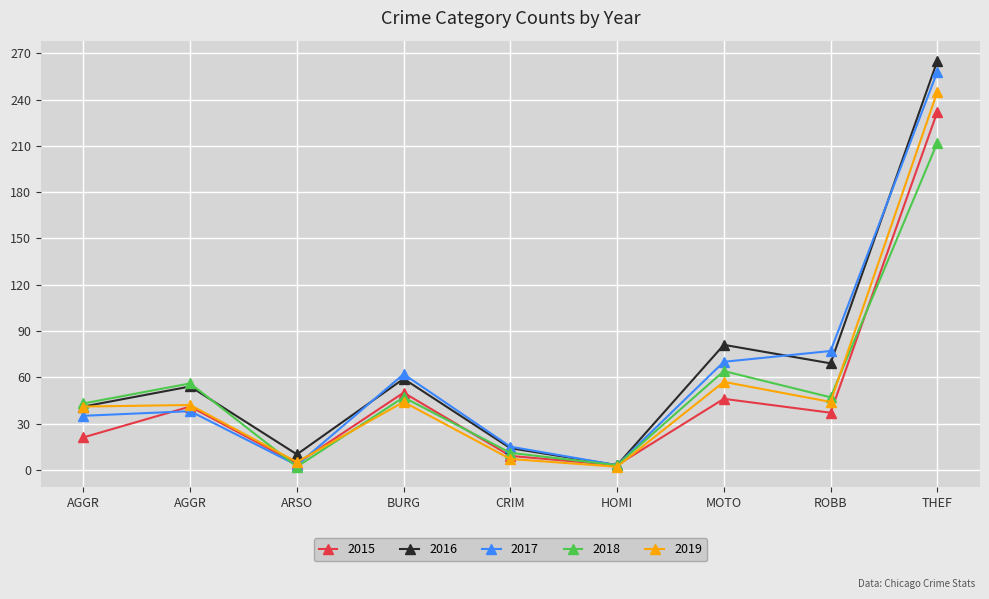

What is the highest value of the 2017 series?

258